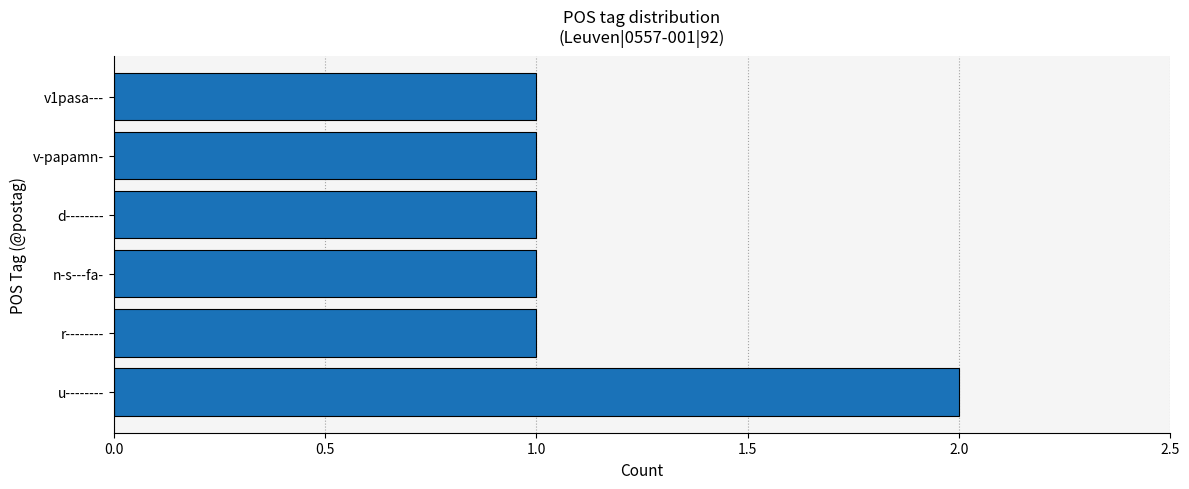

At which category does the chart reach its peak across all series?

u--------